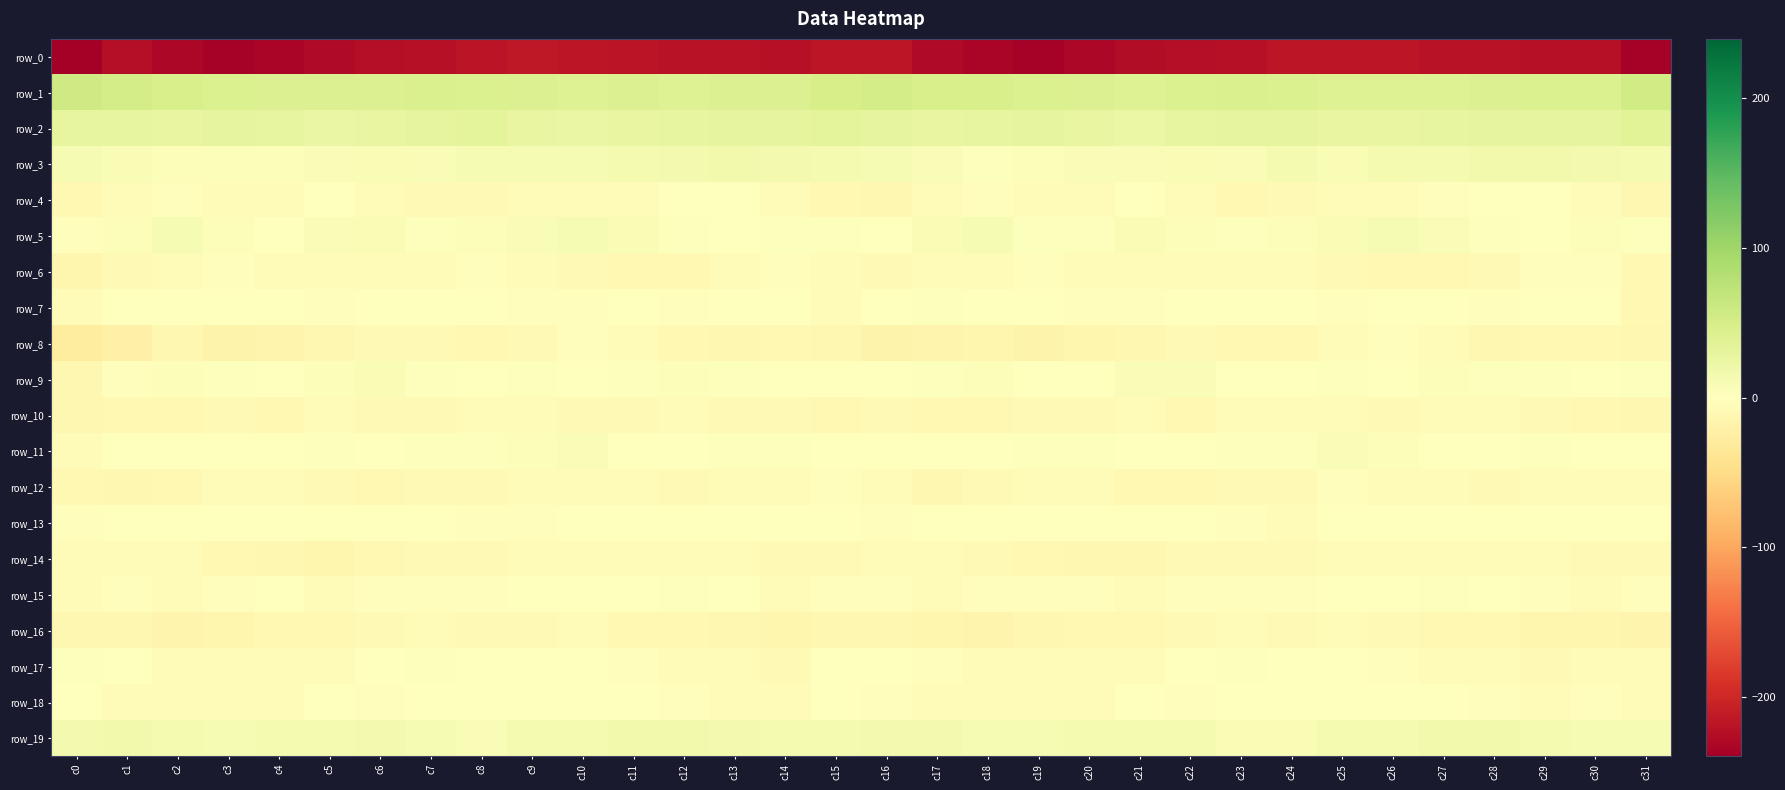

What is the average value of the row_0 series?

-224.0